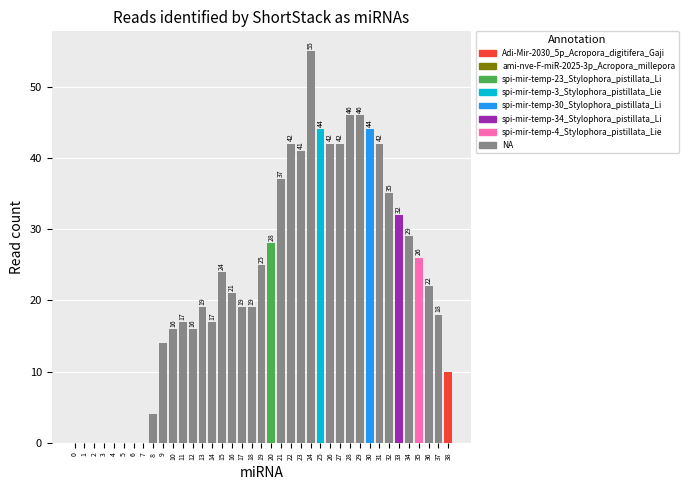

How many positive values are there?

31